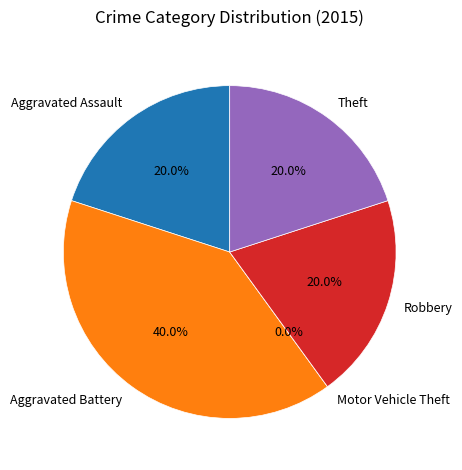

To the nearest percent, what percentage of the pie is Aggravated Assault?

20%